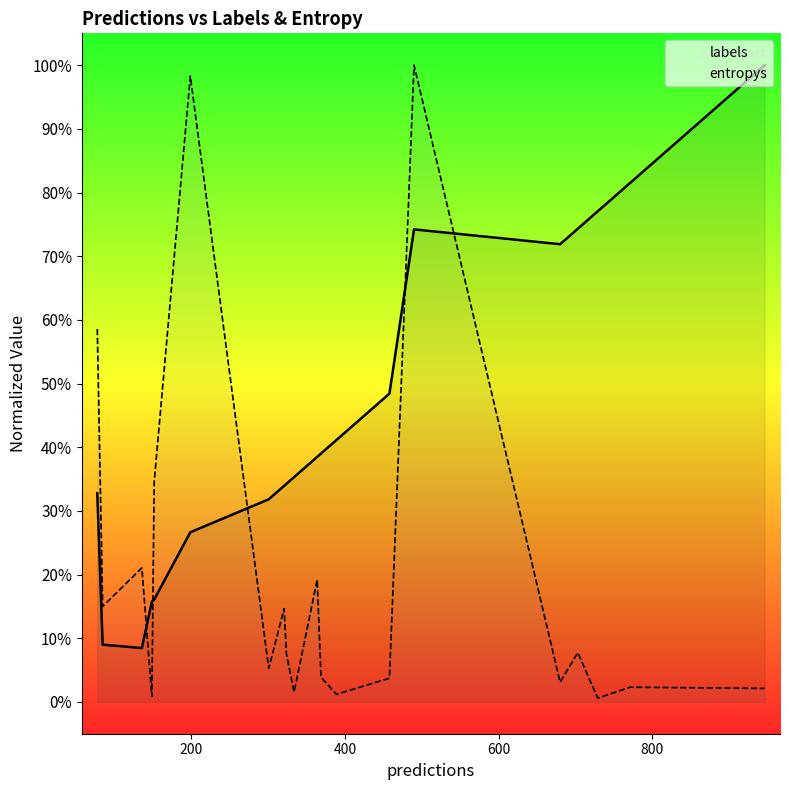

What is the label of the 6th point from the right?

14